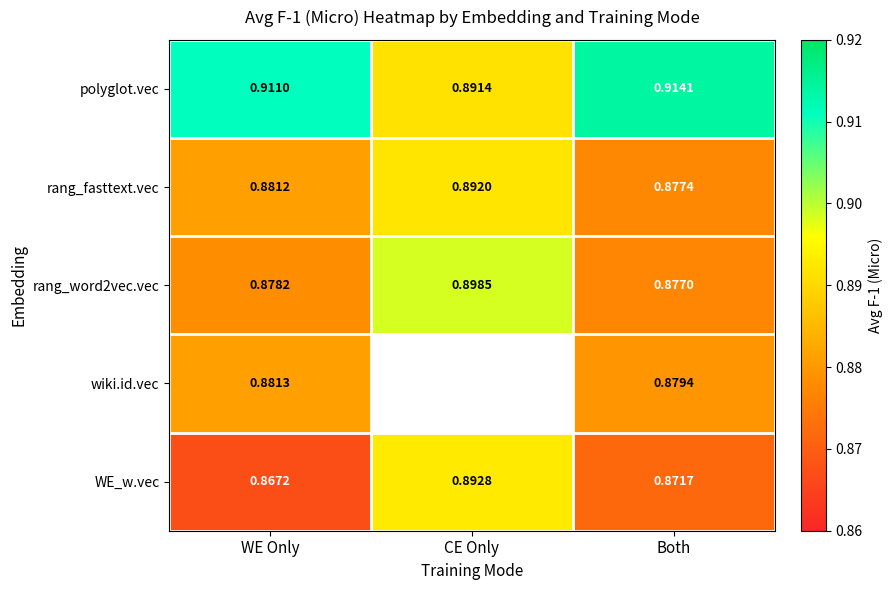

Rank the categories by rang_word2vec.vec value from lowest to highest.

Both, WE Only, CE Only